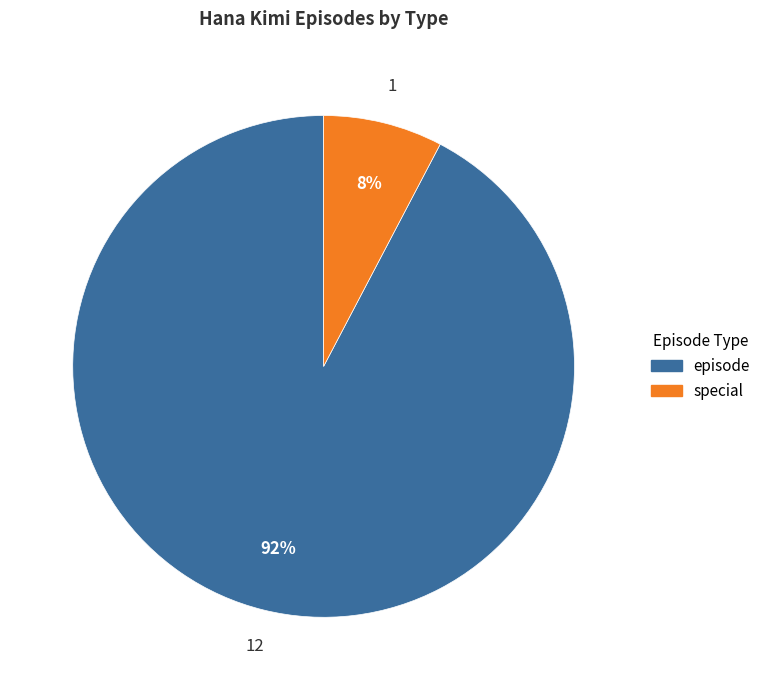

To the nearest percent, what portion does special represent?

8%